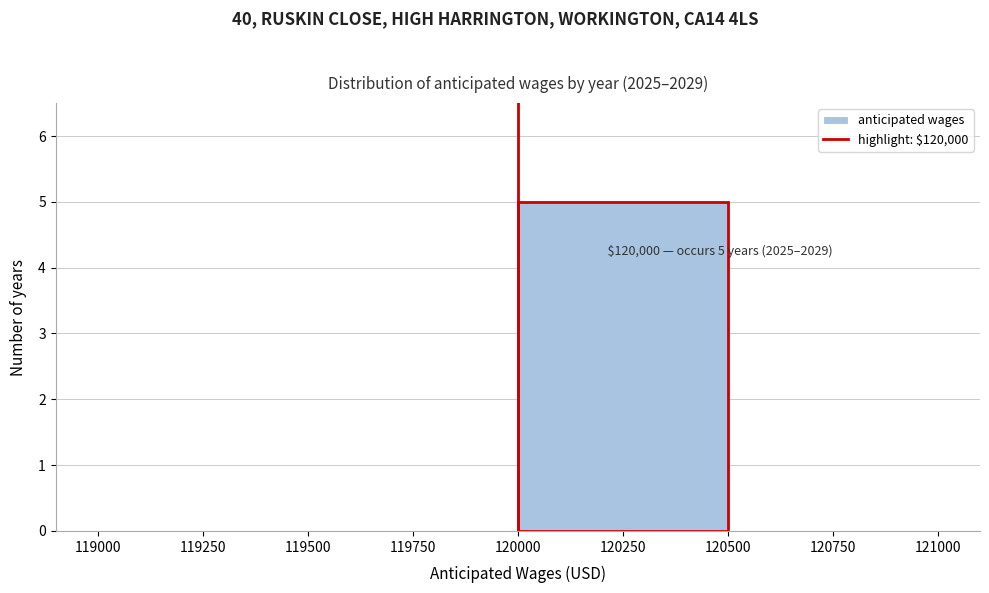

Which range on the x-axis has the tallest bar?

120000 to 120500